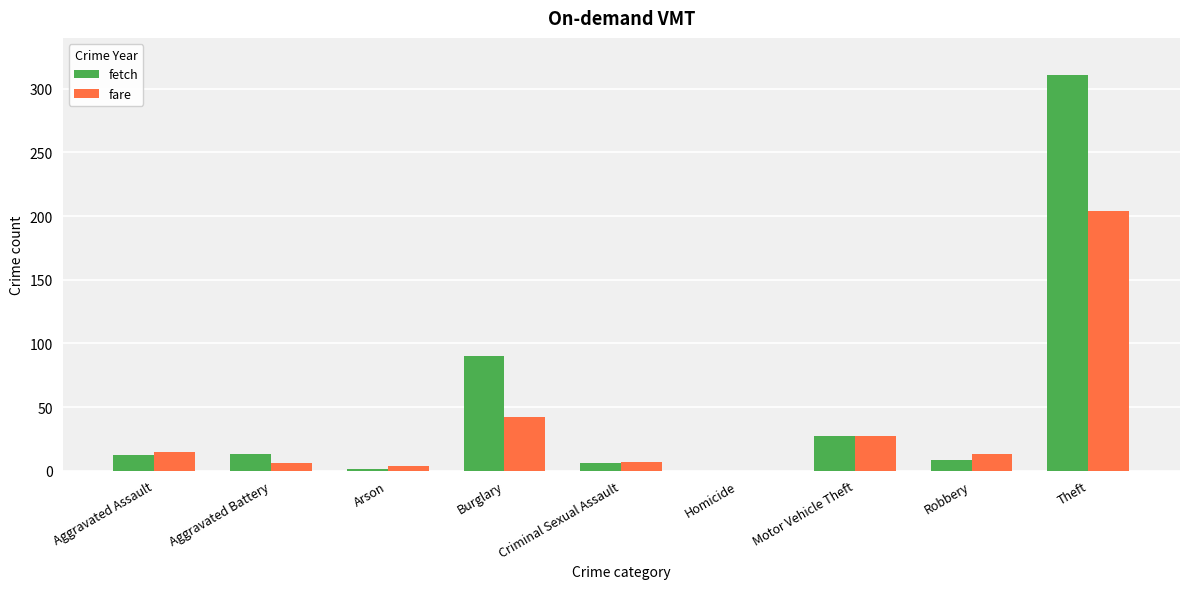

At which label does fetch reach its peak?

Theft